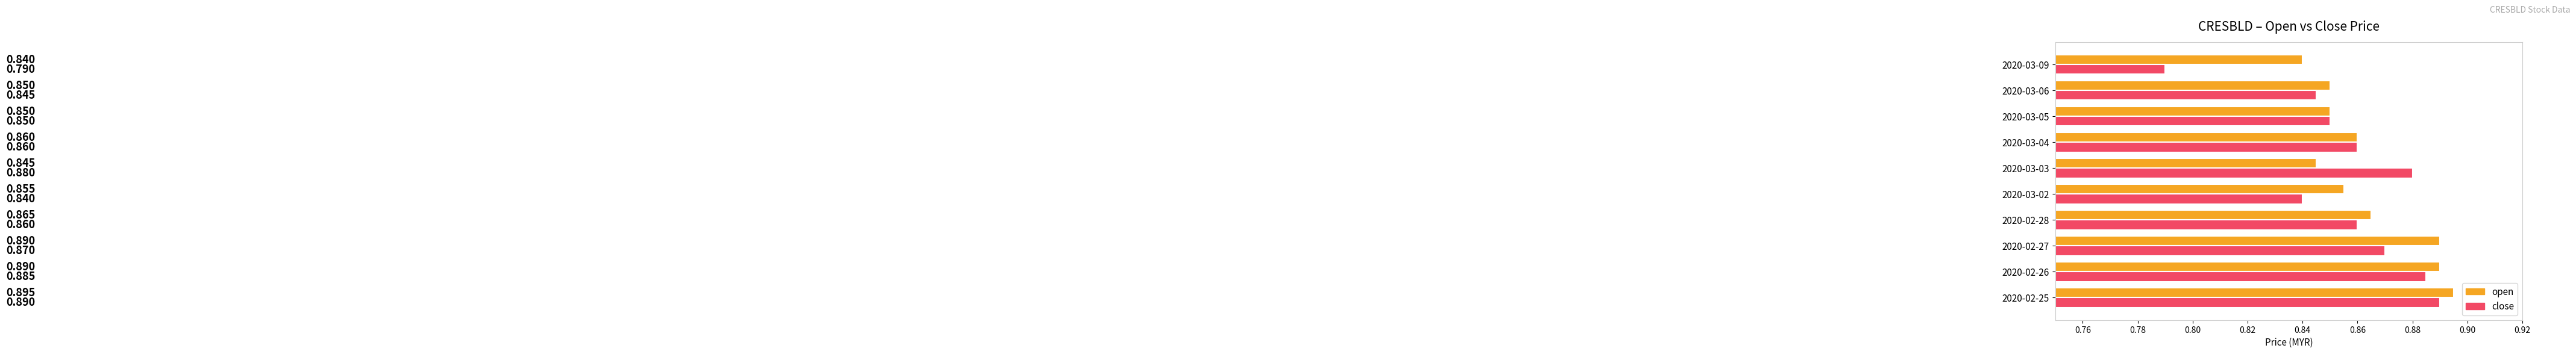

Which series has the widest spread of values?

close